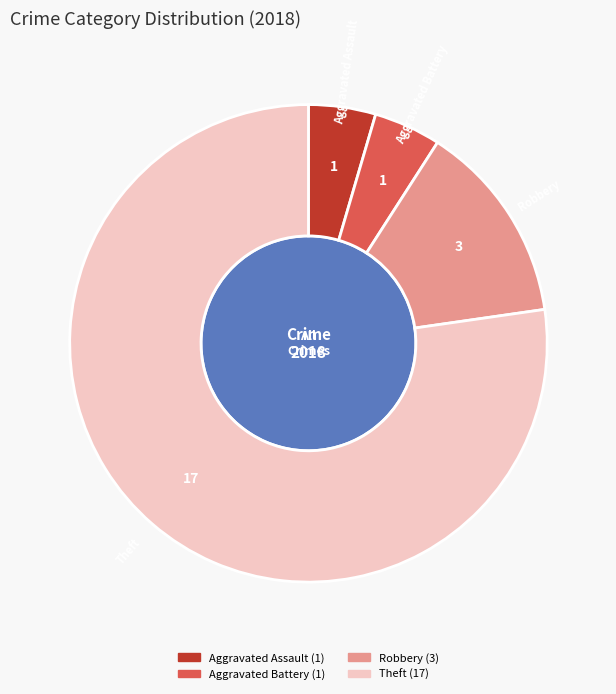

Rank the categories by value from highest to lowest.

Theft, Robbery, Aggravated Assault, Aggravated Battery